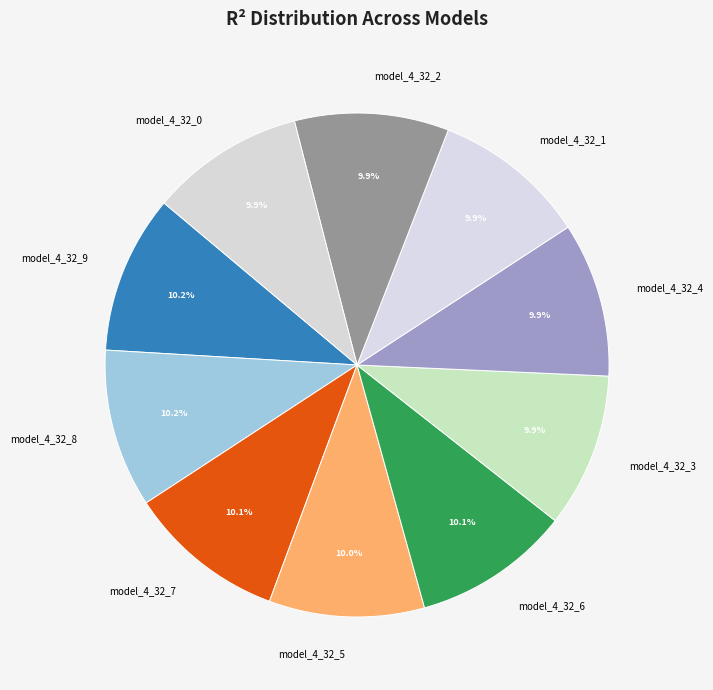

True or false: model_4_32_4 accounts for 20% of the total.

False